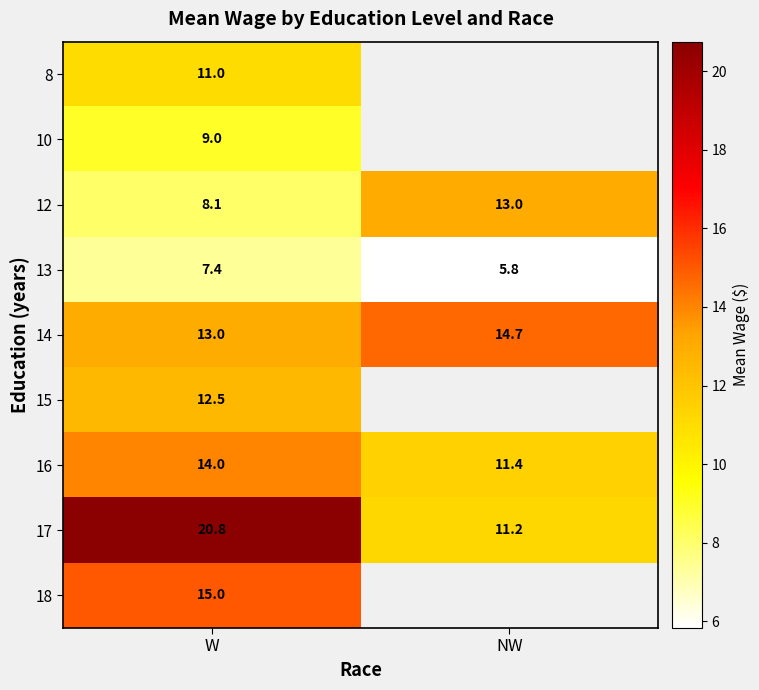

The 10 series shows 13.1 at W. True or false?

False